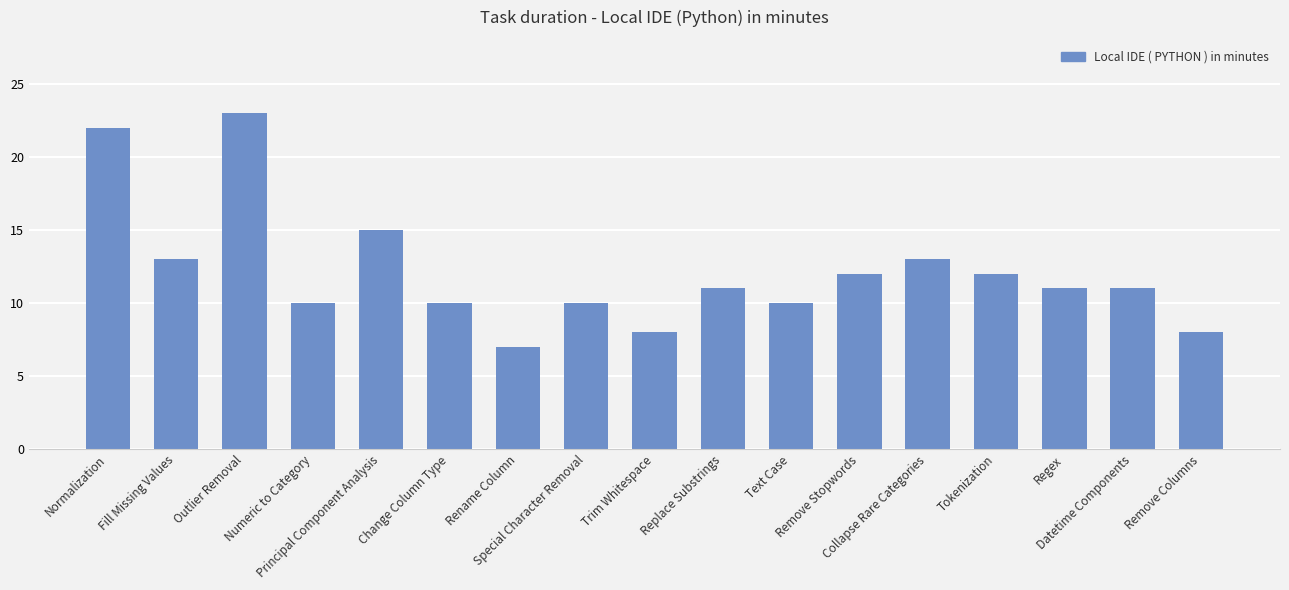

What is the ratio of the value at Fill Missing Values to the value at Rename Column?

1.9